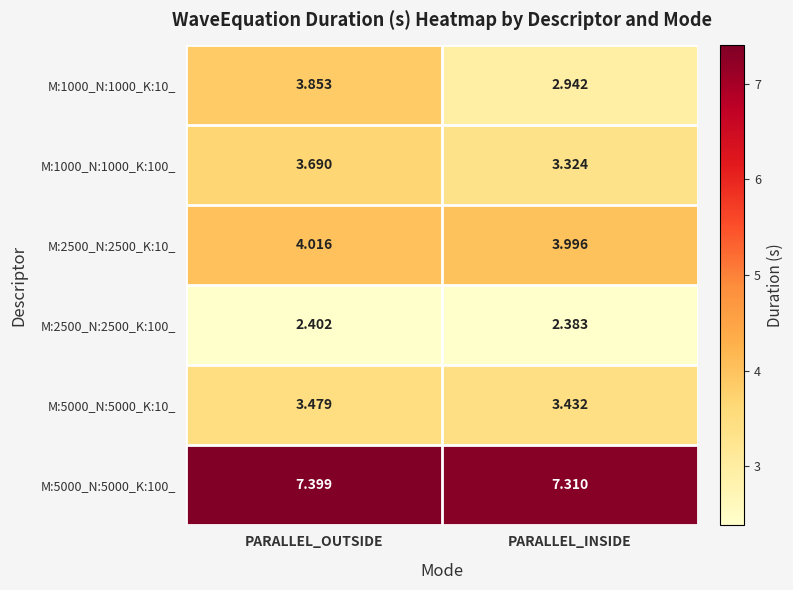

Rank the series by their maximum value, from lowest to highest.

M:2500_N:2500_K:100_, M:5000_N:5000_K:10_, M:1000_N:1000_K:100_, M:1000_N:1000_K:10_, M:2500_N:2500_K:10_, M:5000_N:5000_K:100_